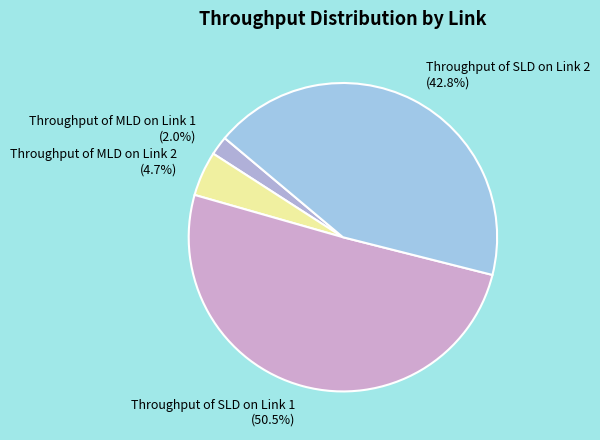

Combined, what portion of the pie is Throughput of MLD on Link 1 (2.0%) and Throughput of MLD on Link 2 (4.7%)?

6.7%